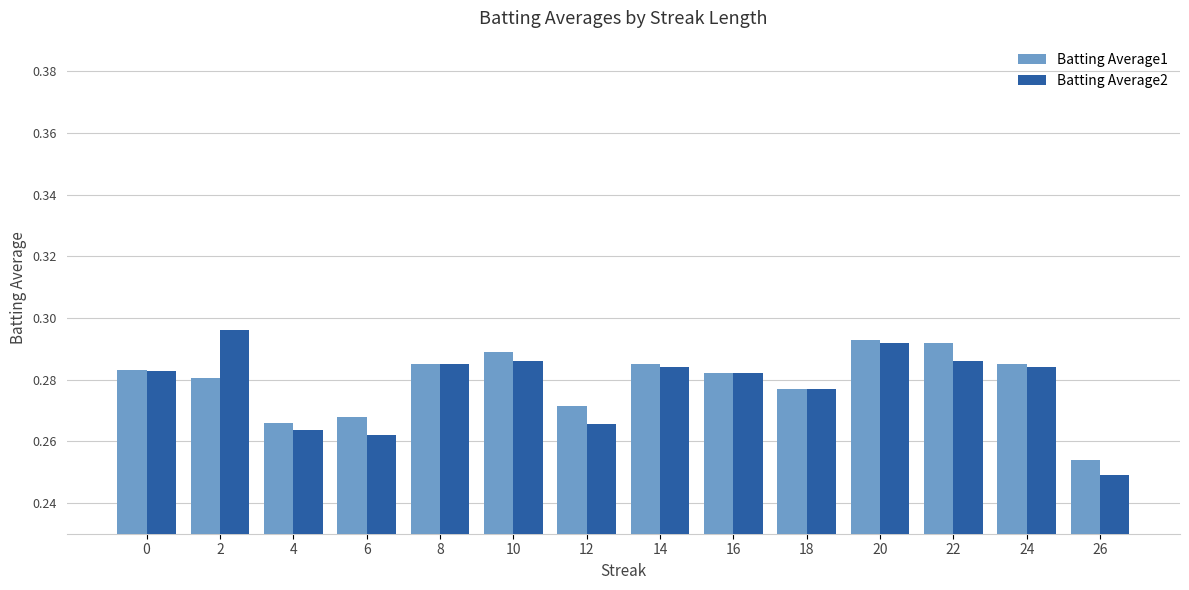

Where is Batting Average2 nearest to the value 0?

26